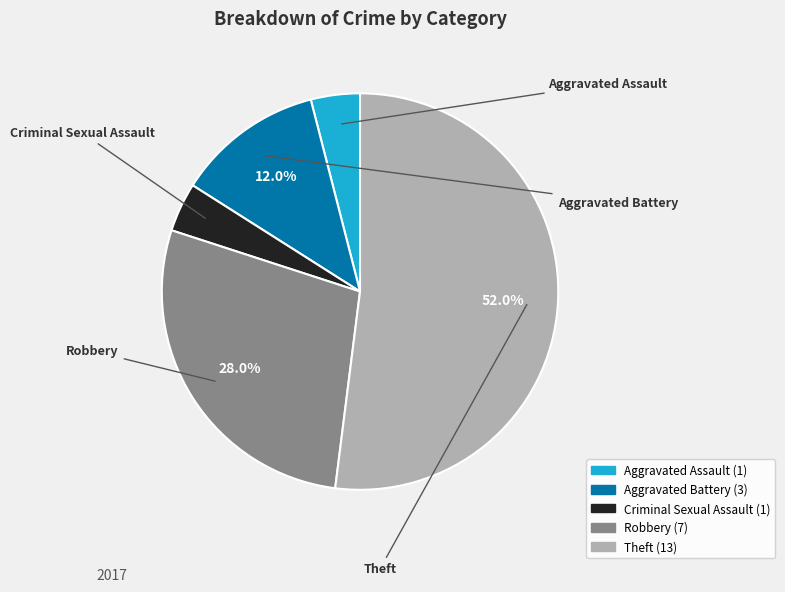

Does Theft account for over 50% of the chart?

Yes